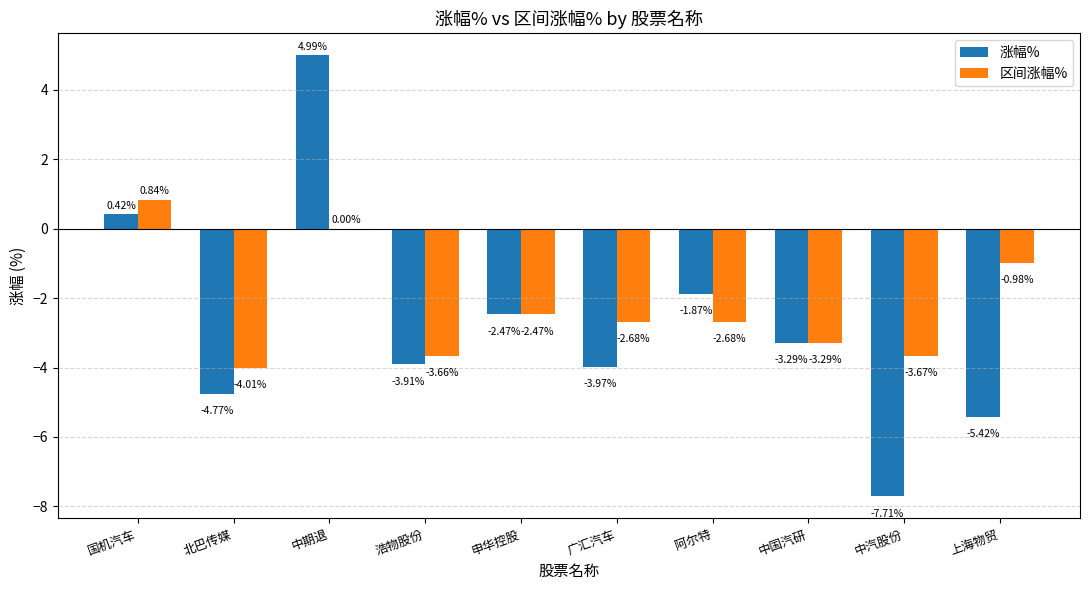

What is the total value across all series at 北巴传媒?

-8.8